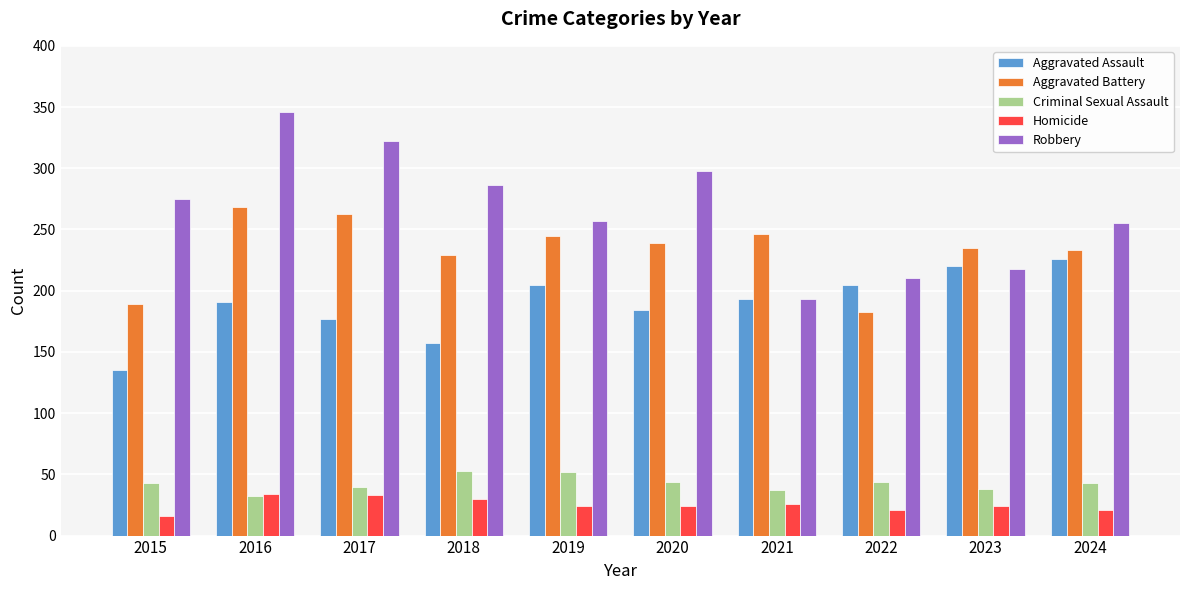

At which category is the sum across all series the highest?

2016